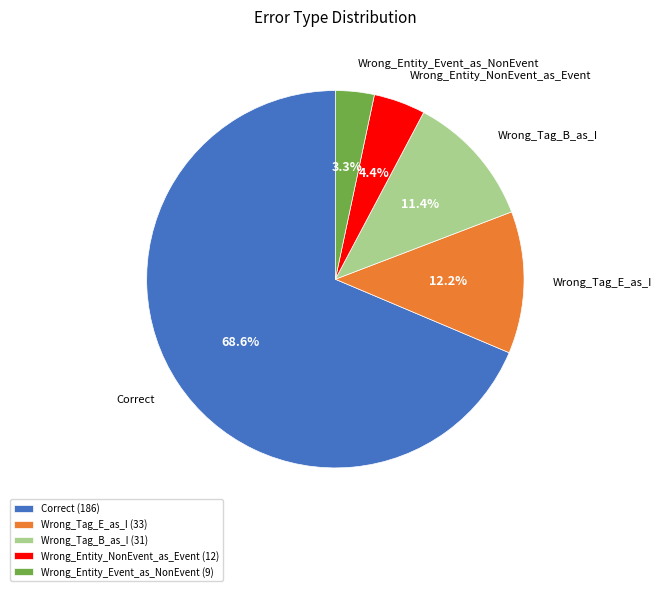

Rank the categories by value from lowest to highest.

Wrong_Entity_Event_as_NonEvent, Wrong_Entity_NonEvent_as_Event, Wrong_Tag_B_as_I, Wrong_Tag_E_as_I, Correct